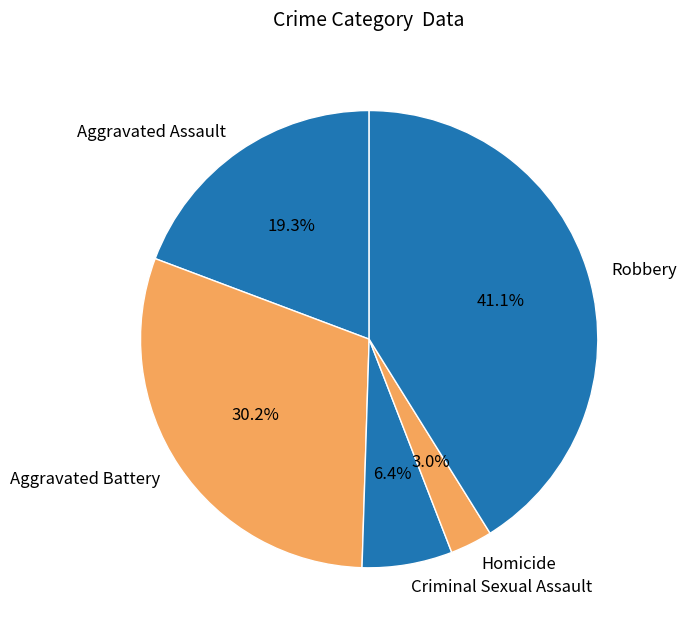

Which category has the biggest portion of the pie?

Robbery